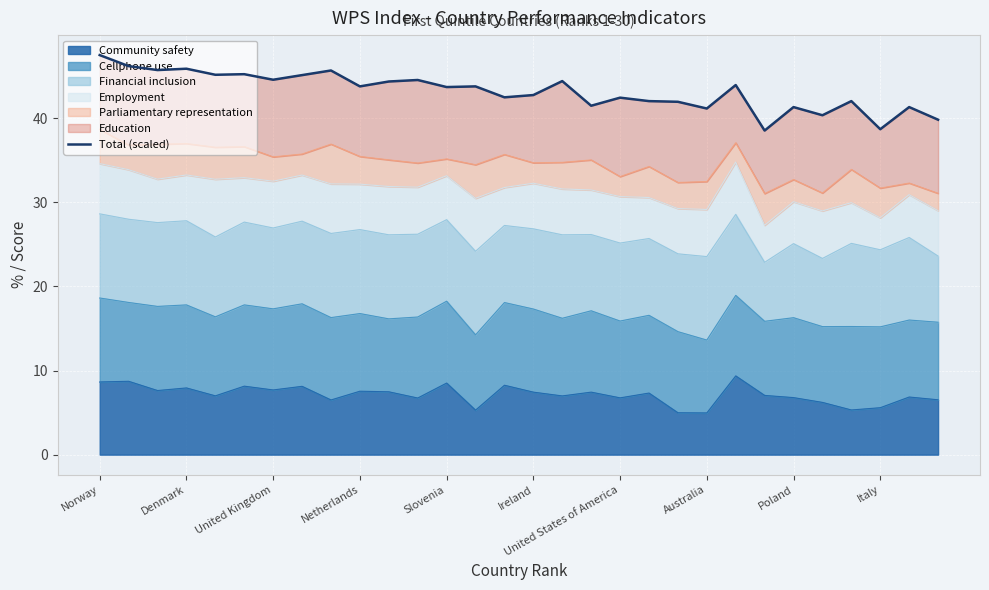

The Community safety series shows 7.7 at United Kingdom. True or false?

True